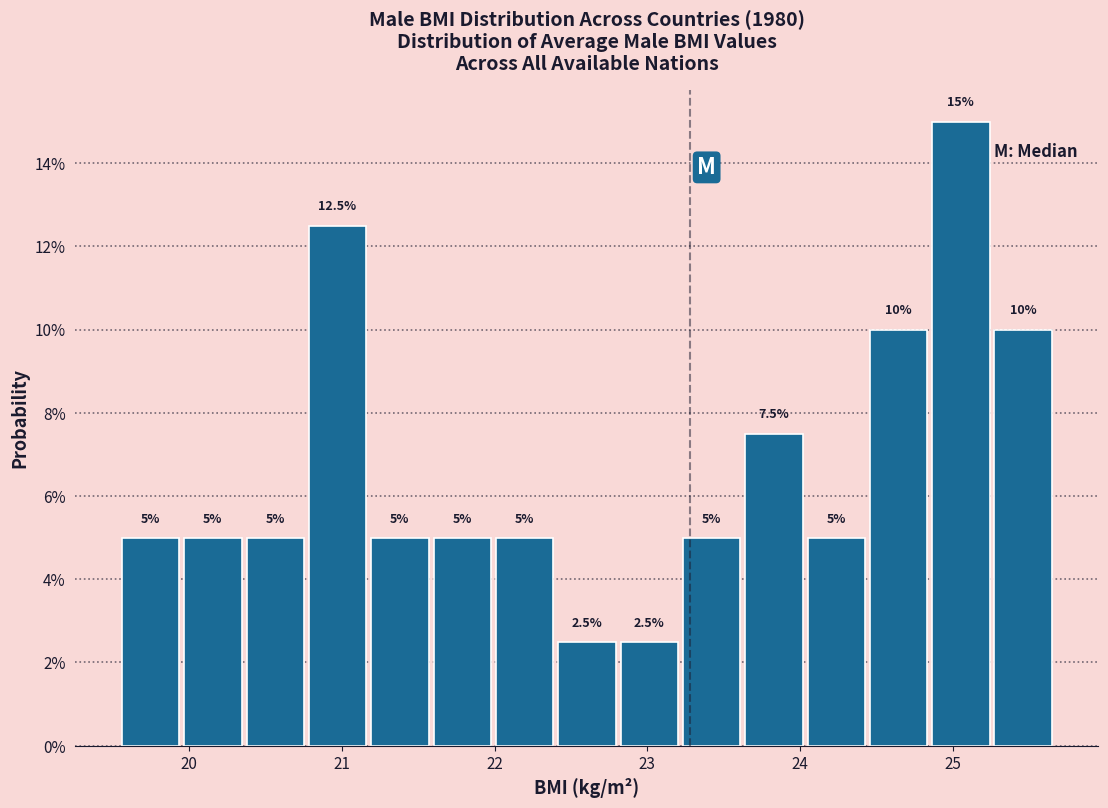

Reading left to right, list every bar in this chart as the range it spans on the x-axis followed by its height. The bar edges are not printed on the chart, so give them approximately, as read against the axis.

19.5 to 20.0: 5.0
20.0 to 20.4: 5.0
20.4 to 20.8: 5.0
20.8 to 21.2: 12.5
21.2 to 21.6: 5.0
21.6 to 22.0: 5.0
22.0 to 22.4: 5.0
22.4 to 22.8: 2.5
22.8 to 23.2: 2.5
23.2 to 23.6: 5.0
23.6 to 24.0: 7.5
24.0 to 24.4: 5.0
24.4 to 24.8: 10.0
24.8 to 25.3: 15.0
25.3 to 25.7: 10.0